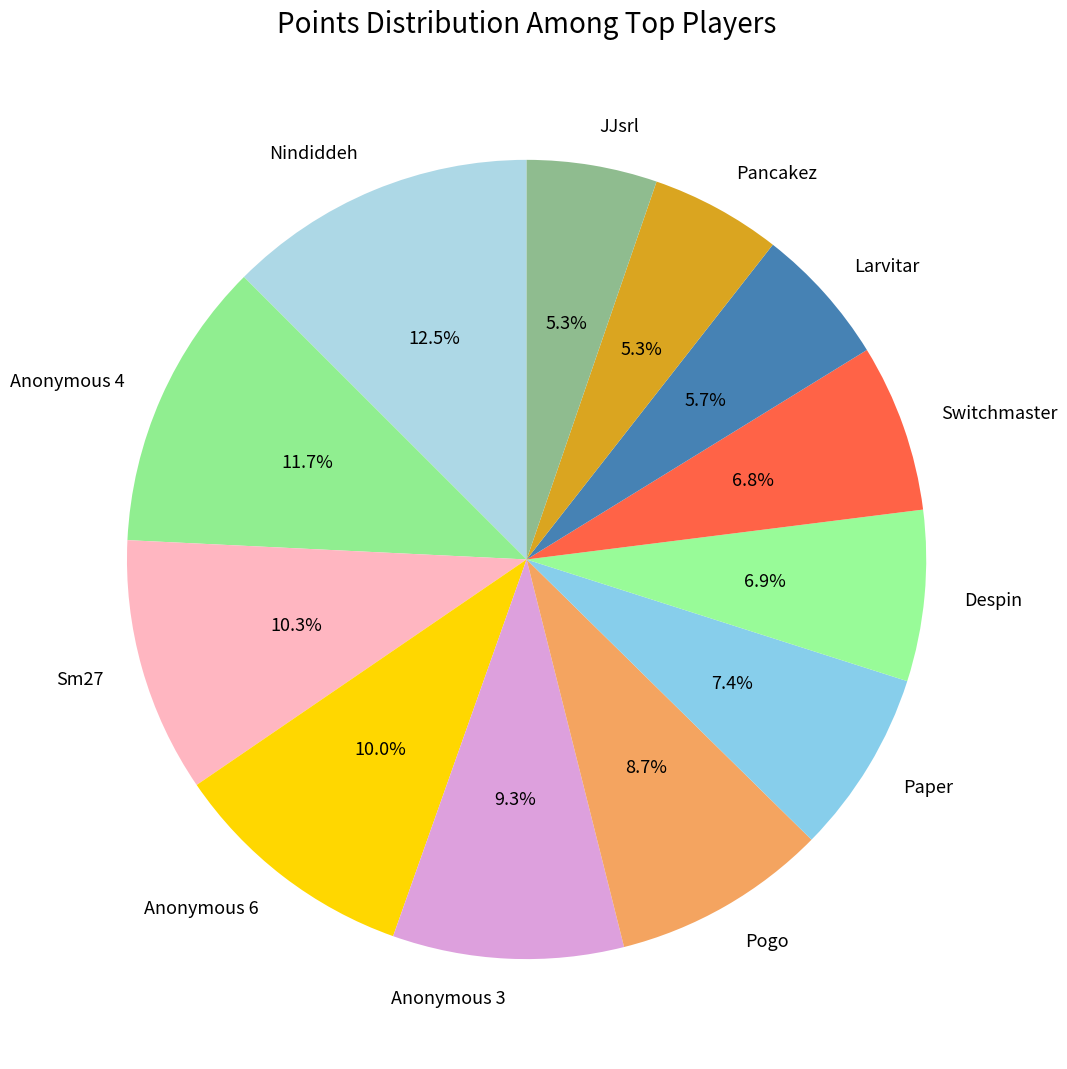

What is the ratio of the value at Paper to the value at Pogo?

0.9